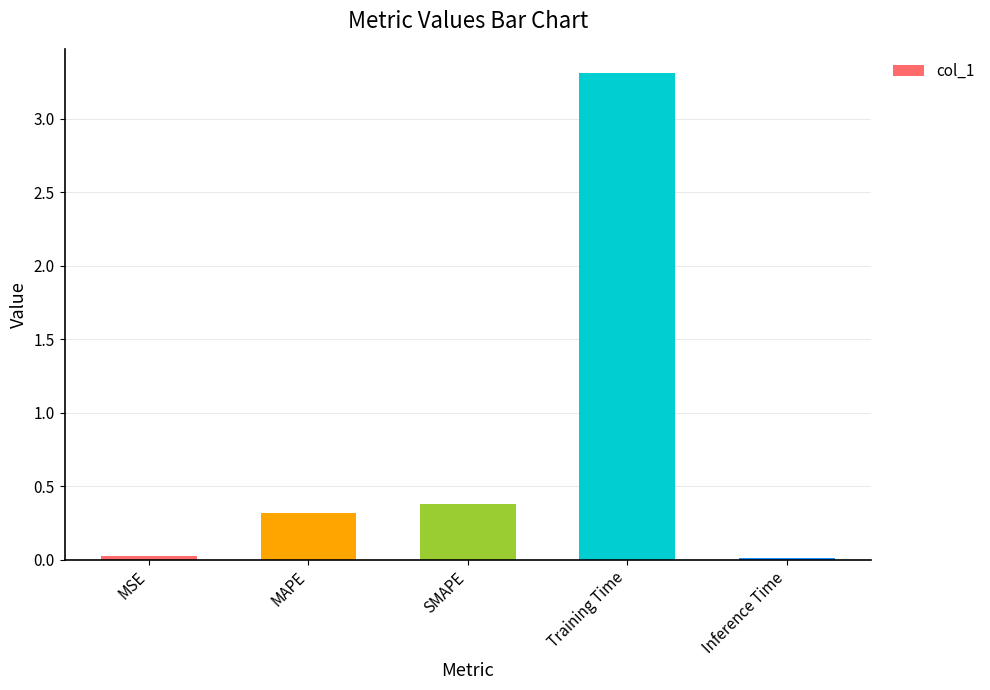

The value at Training Time is 4.3. True or false?

False